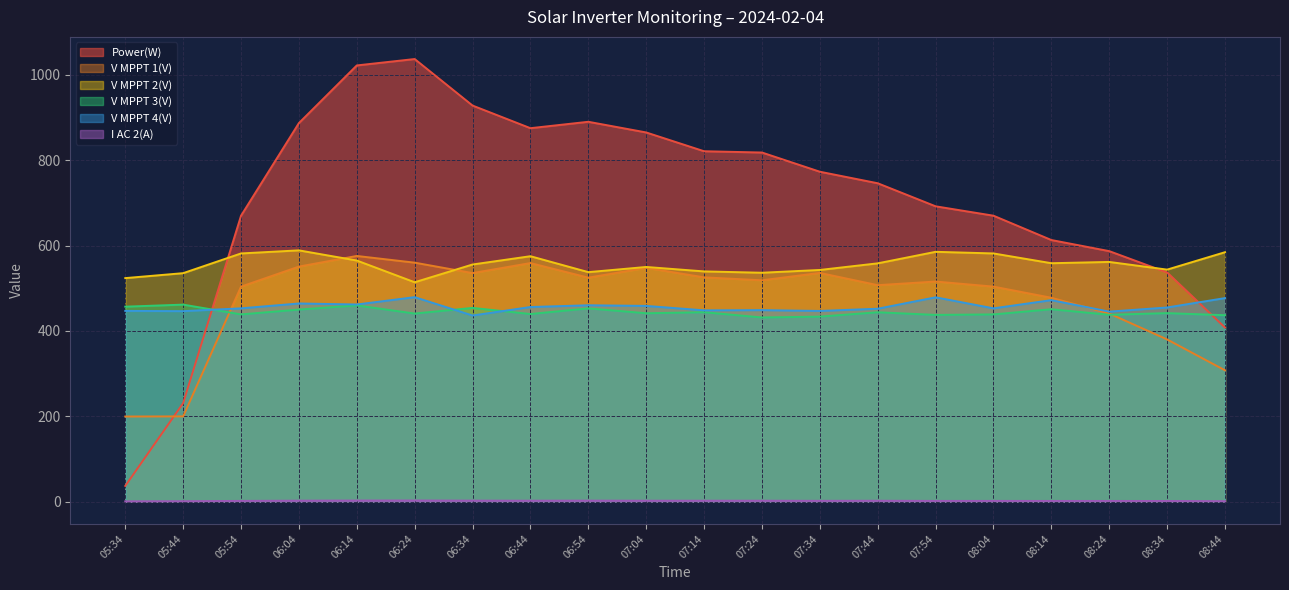

Does the chart display data point markers on the line(s)?

No